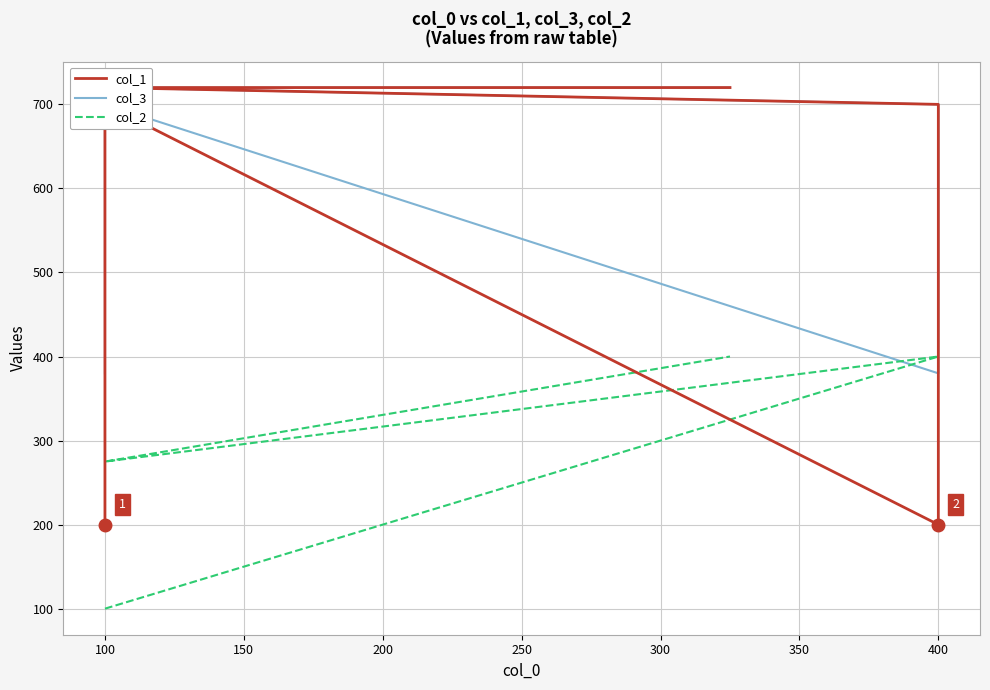

How many values in the col_3 series are below 610?

6